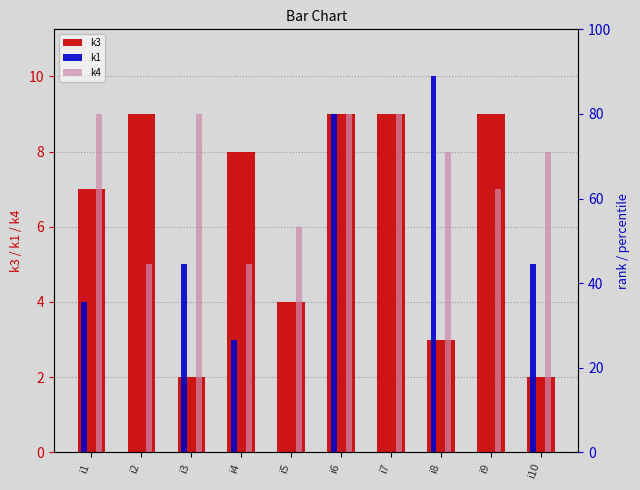

At which category does the chart reach its peak across all series?

i8